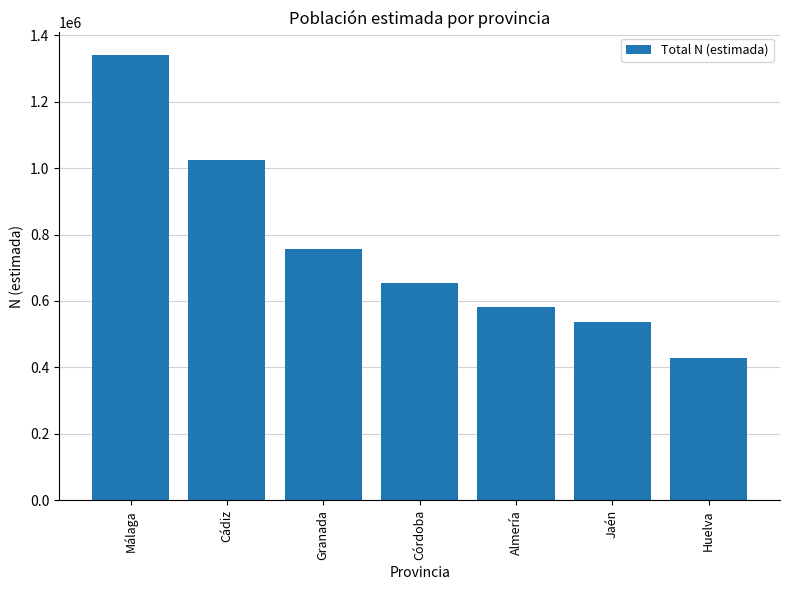

Reading left to right, what are all the values shown in this chart?

Málaga=1340803	Cádiz=1024725	Granada=756189	Córdoba=654009	Almería=581326	Jaén=536238	Huelva=429808